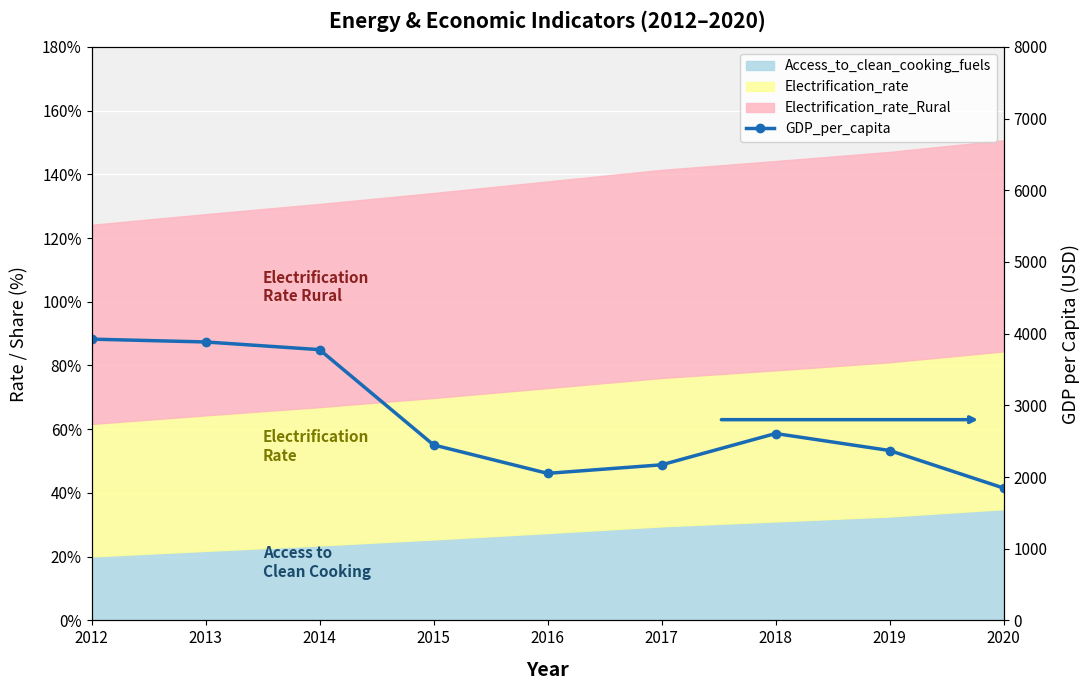

Reading left to right, extract all data points from this chart.

2012=3923.1	2013=3883.7	2014=3776.5	2015=2447.5	2016=2051.0	2017=2170.0	2018=2606.6	2019=2369.7	2020=1846.1